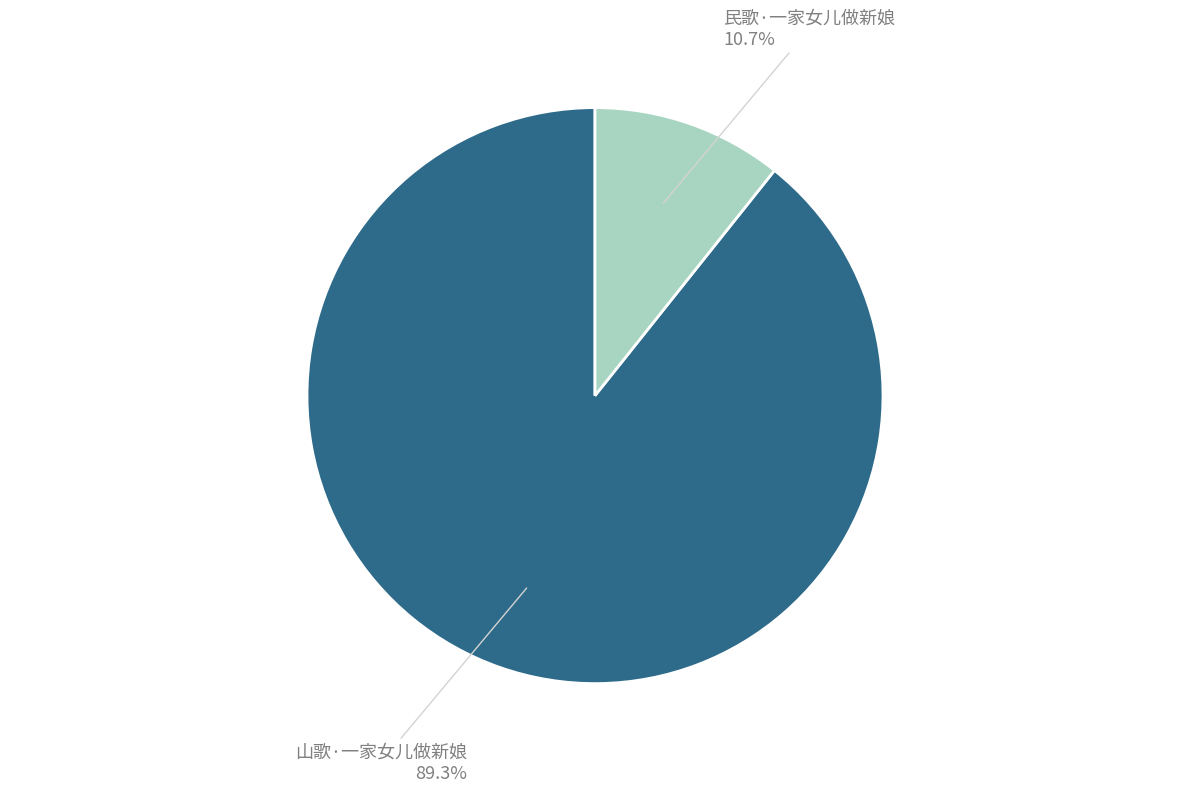

Is there any slice that represents more than half of the pie?

Yes